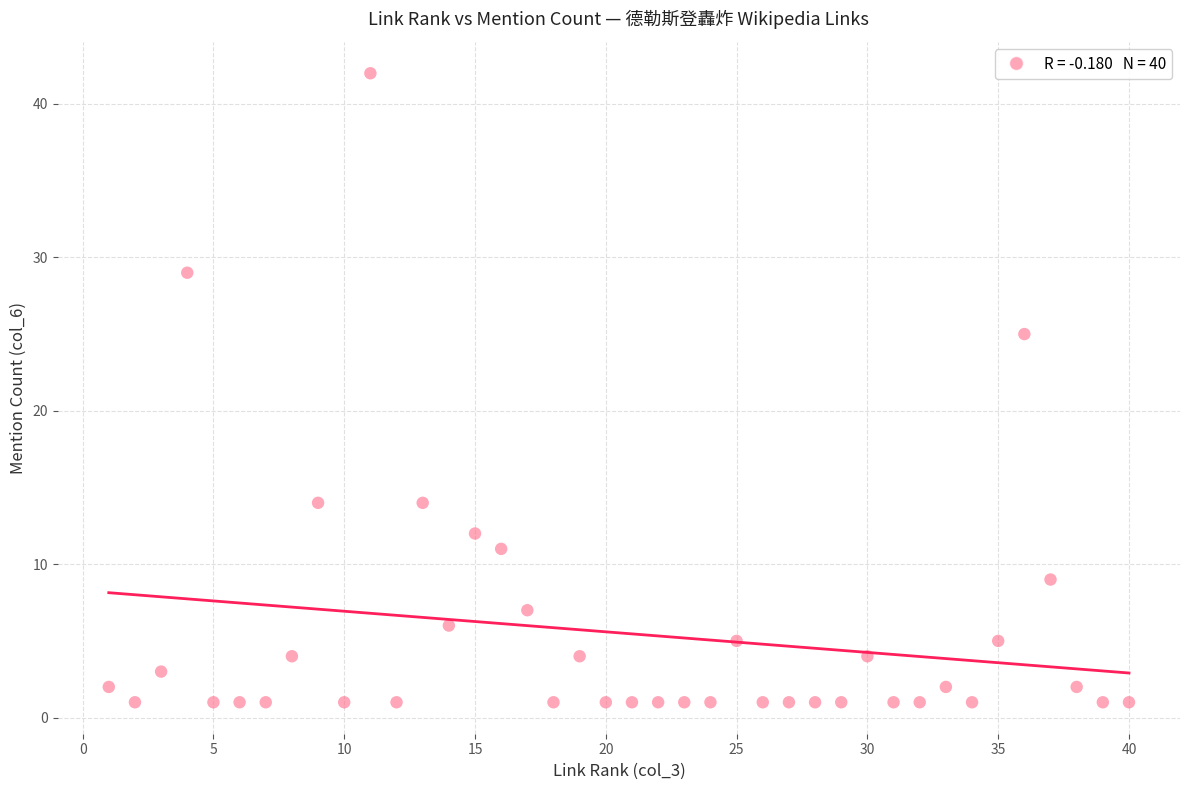

What Y value in the scatter plot is closest to 21?

25